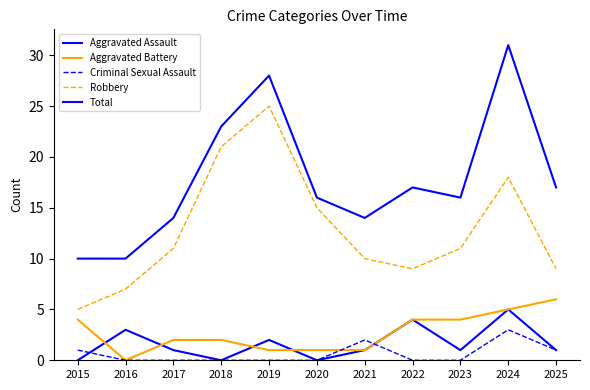

Does the chart display data point markers on the line(s)?

No